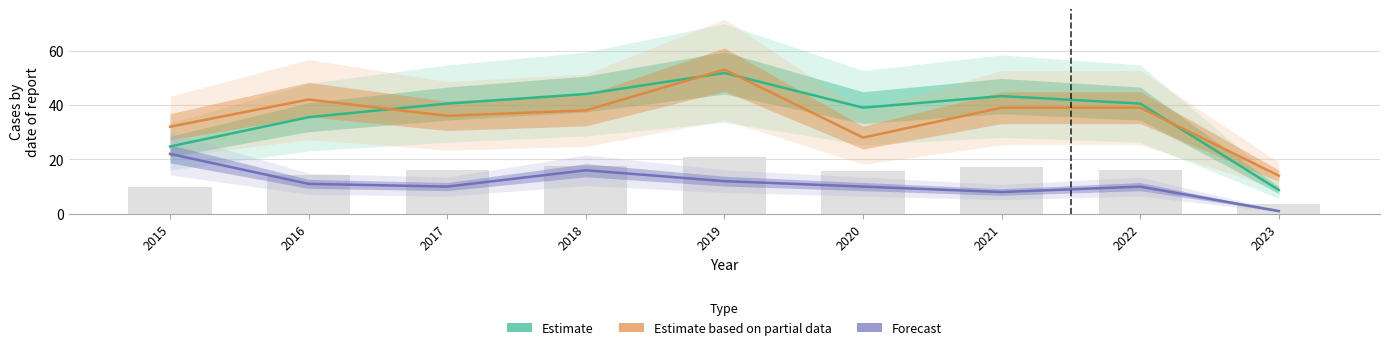

Which has a higher value, 2020 or 2019?

2019